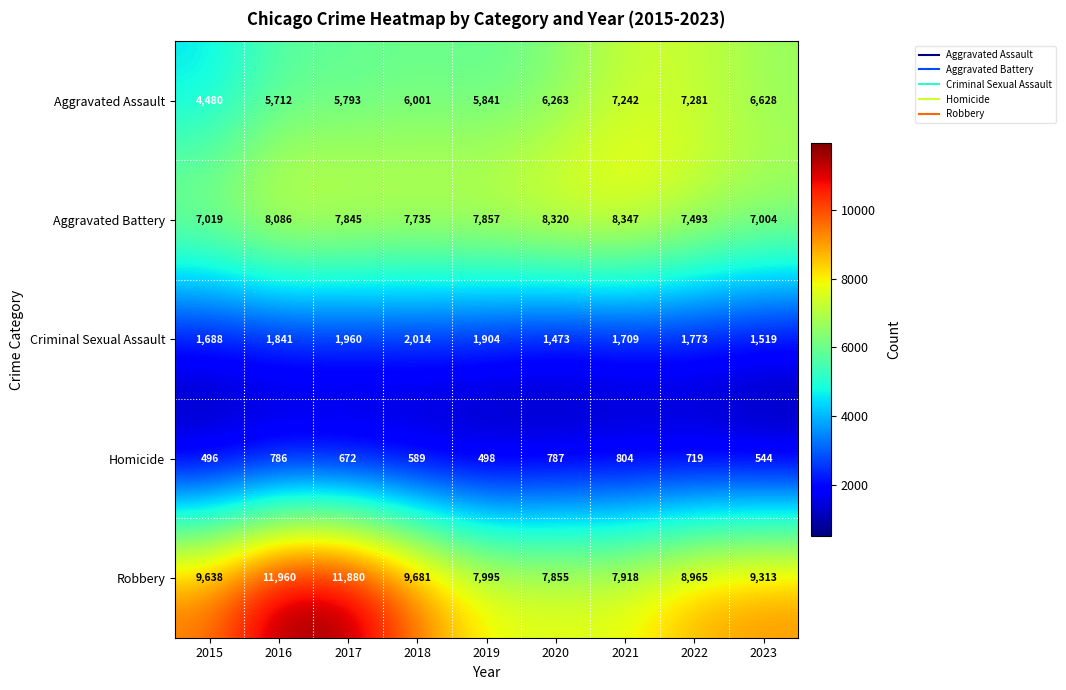

The Aggravated Battery series shows 13864 at 2019. True or false?

False